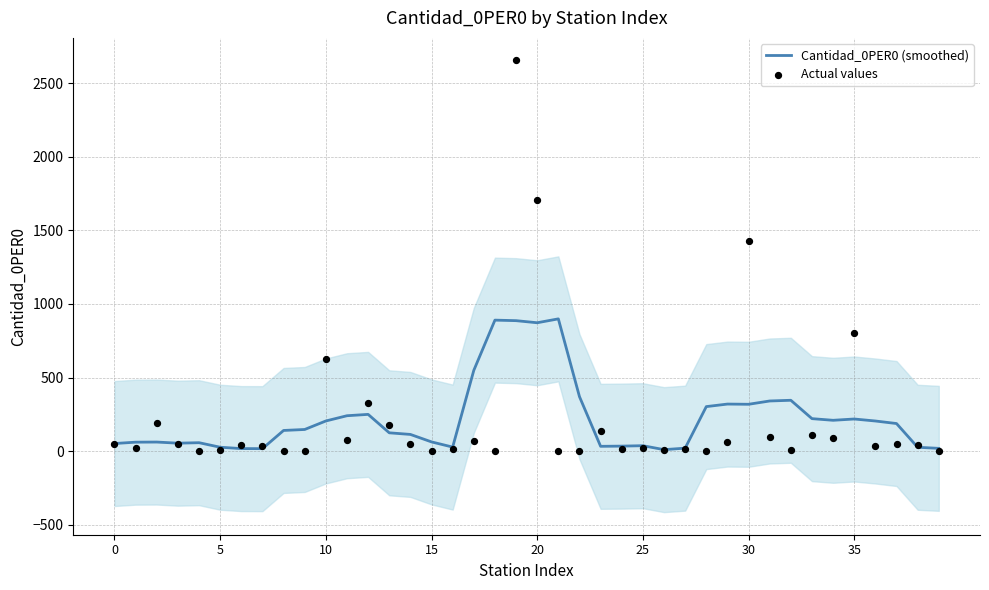

Which series contains the highest Y value?

Actual values